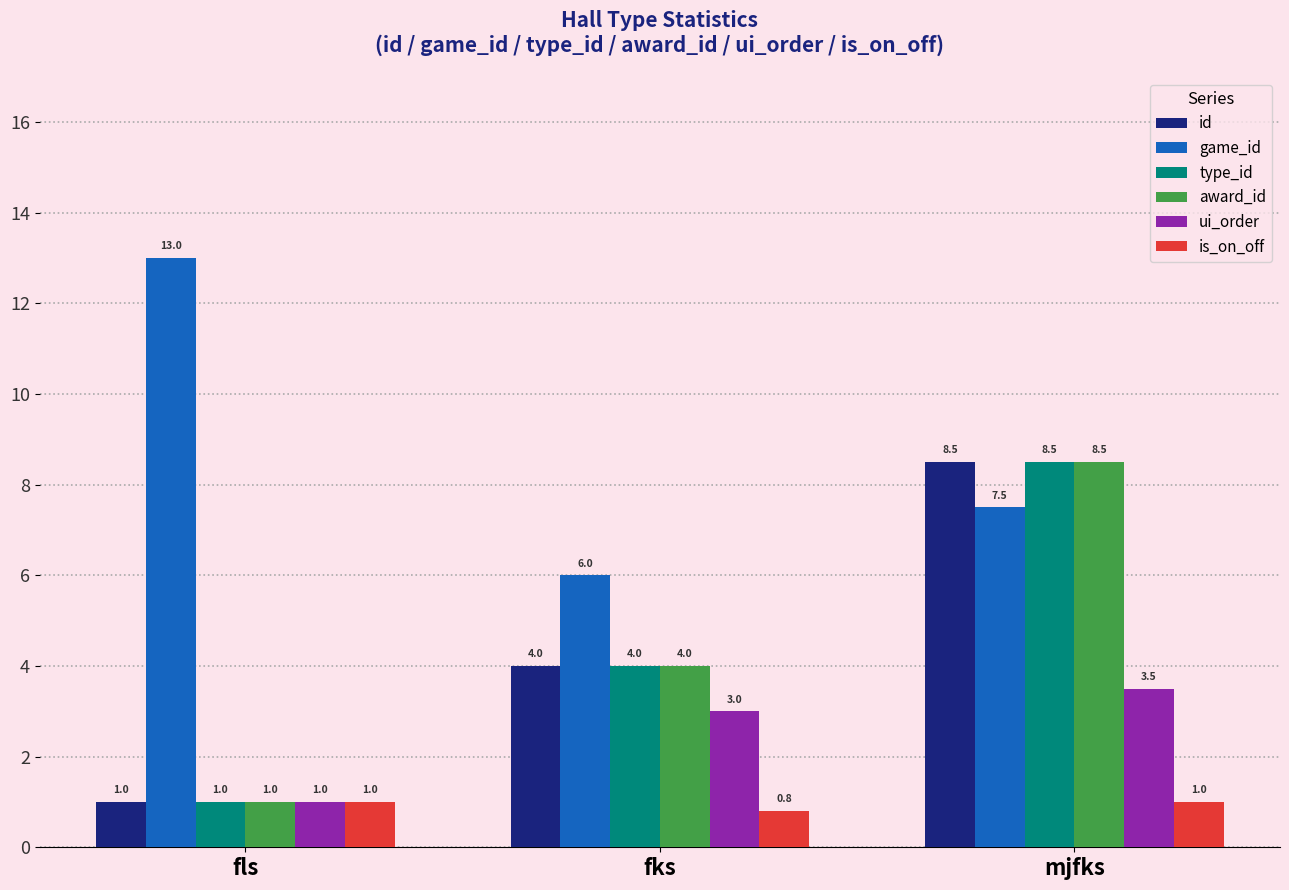

What is the label of the 1st bar from the left?

fls